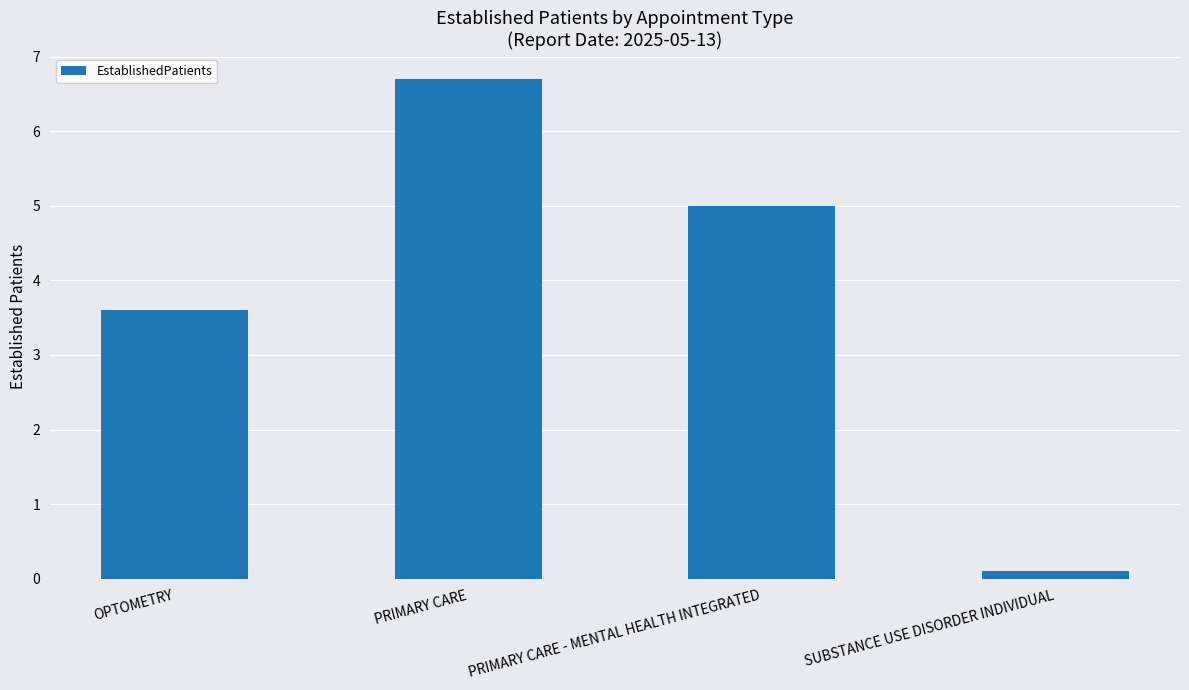

What is the label of the 2nd bar from the left?

PRIMARY CARE